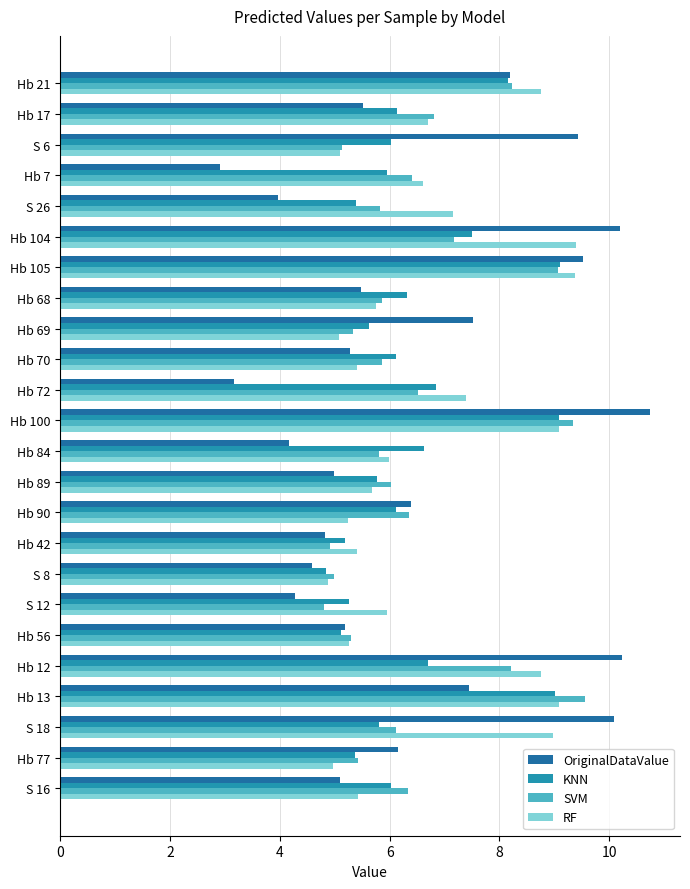

What is the sum of all OriginalDataValue values?

155.3